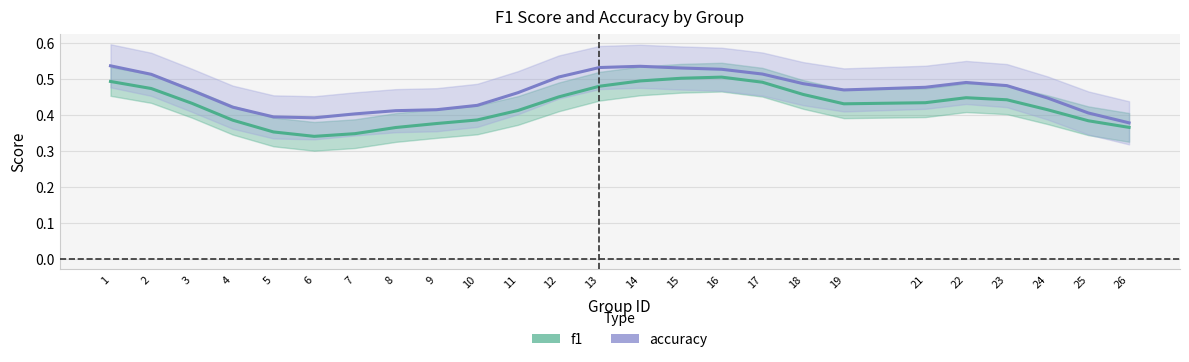

Is it true that f1 equals 0.3 at 14?

False